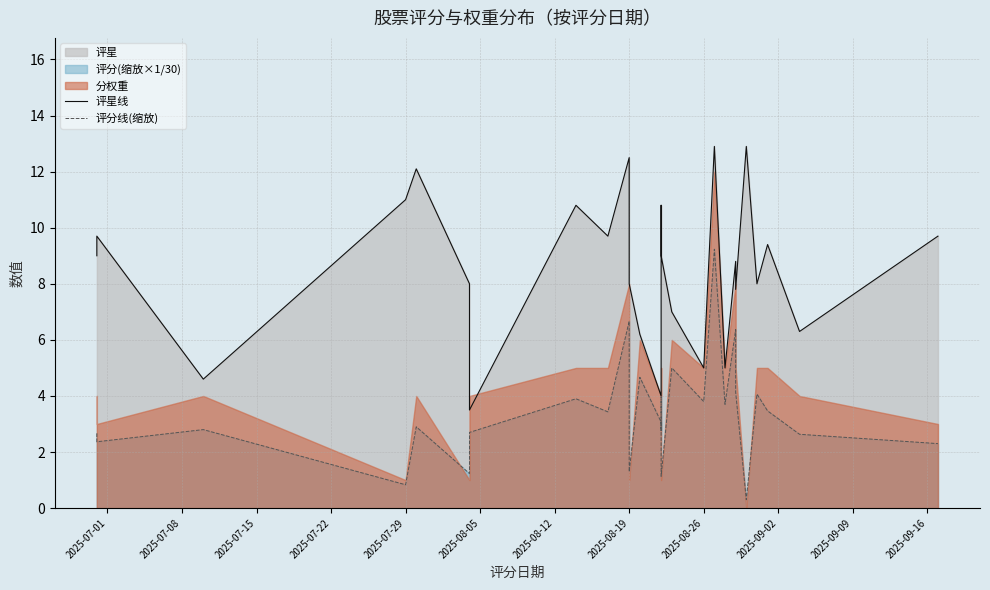

Reading right to left, what are all the values shown in this chart?

评星线: 9.7	6.3	9.4	8.0	12.9	7.8	8.8	5.0	12.9	5.0	7.0	9.0	10.8	7.0	4.0	6.2	8.0	12.5	9.7	10.8	3.5	8.0	12.1	11.0	4.6	9.7	9.0
评分线(缩放): 2.3	2.6	3.5	4.1	0.3	4.1	6.4	3.7	9.2	3.8	5.0	1.1	4.0	2.8	3.1	4.7	1.3	6.7	3.4	3.9	2.7	1.2	2.9	0.8	2.8	2.4	2.7